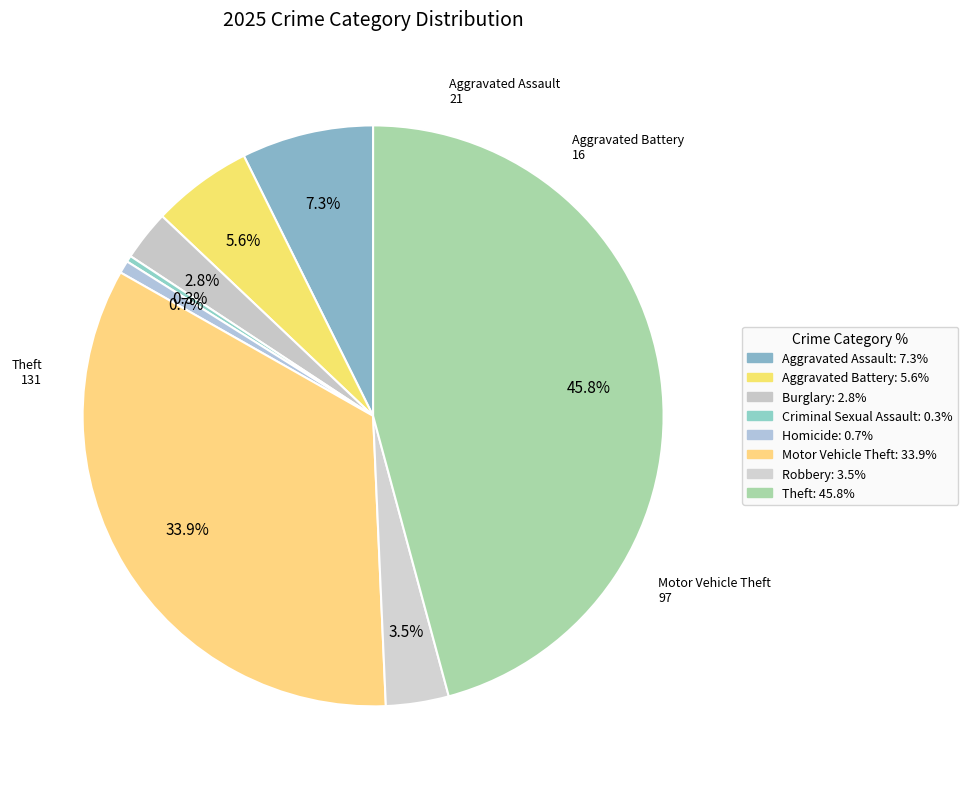

To the nearest percent, what is the average slice percentage?

12%